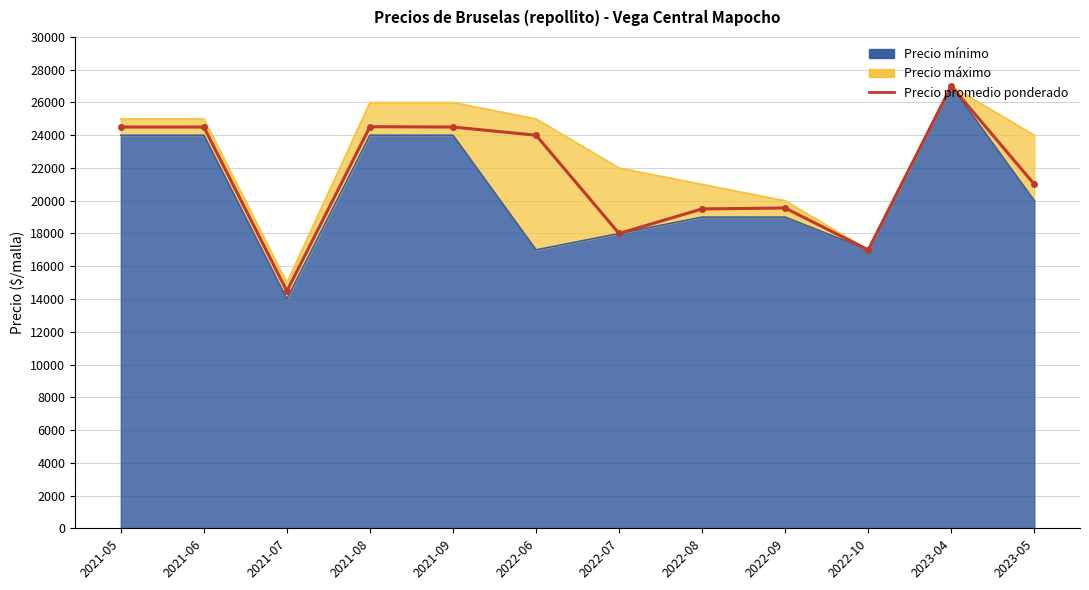

What is the label of the 9th point from the left?

2022-09